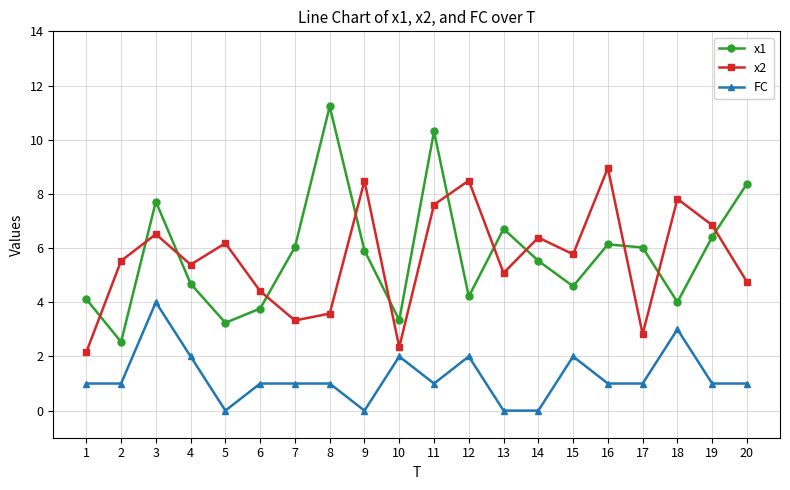

List the series in order of their peak value, lowest first.

FC, x2, x1